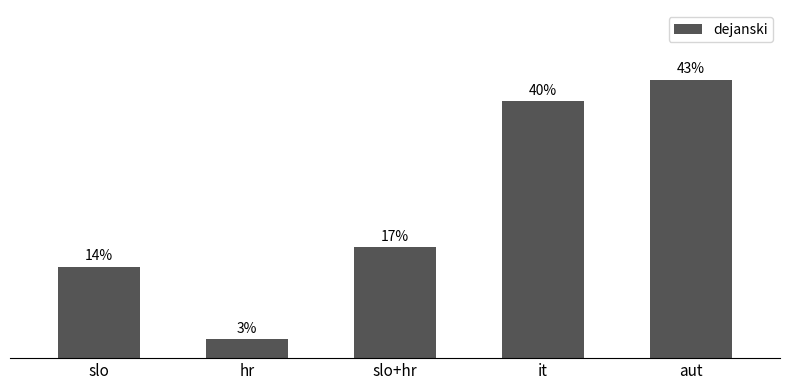

Does the chart contain any negative values?

No